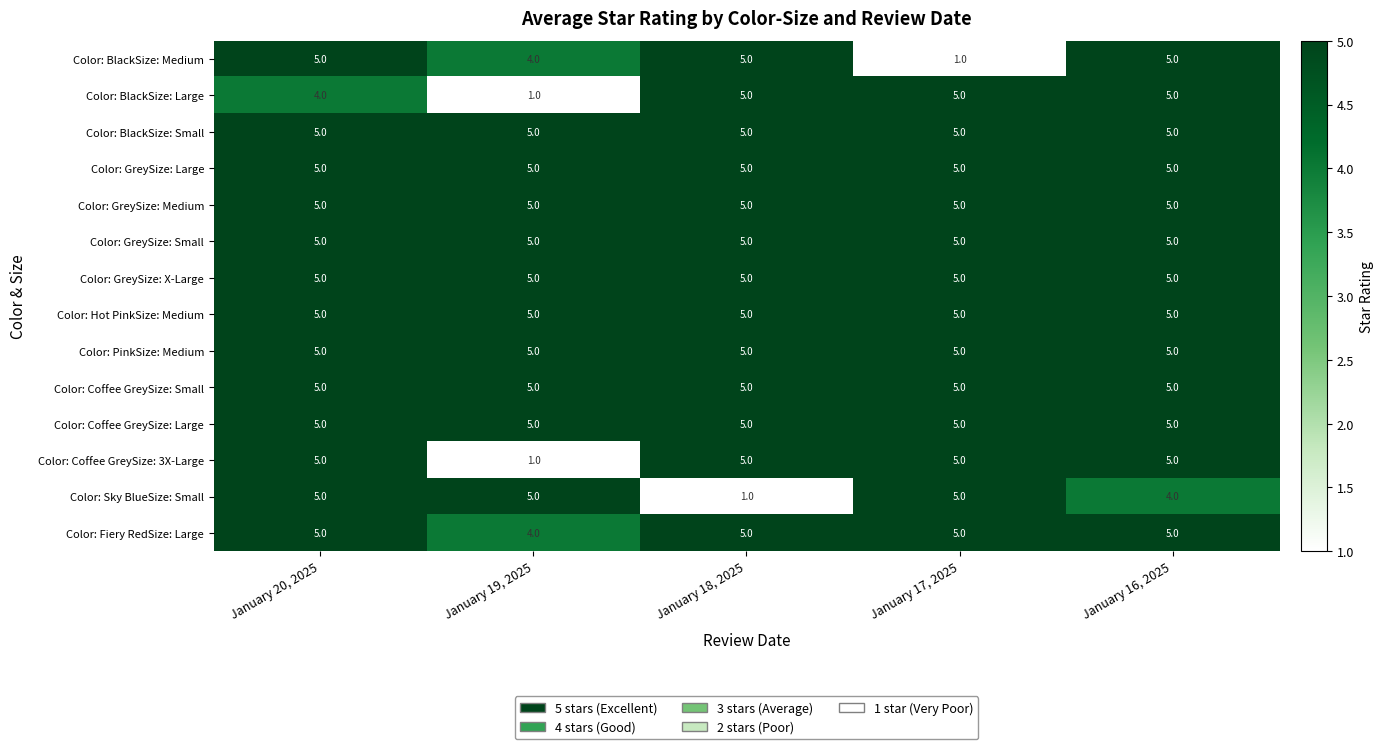

True or false: Color: Fiery RedSize: Large has a value of 5 at January 18, 2025.

True